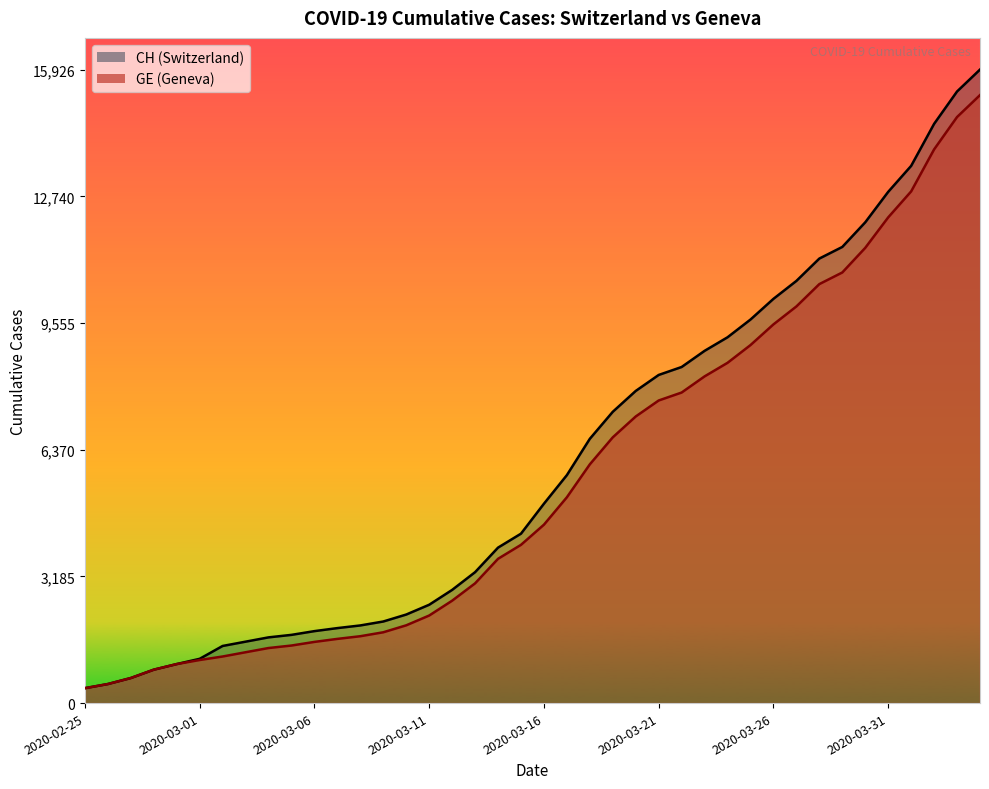

List the series in order of their overall mean, highest first.

CH, GE